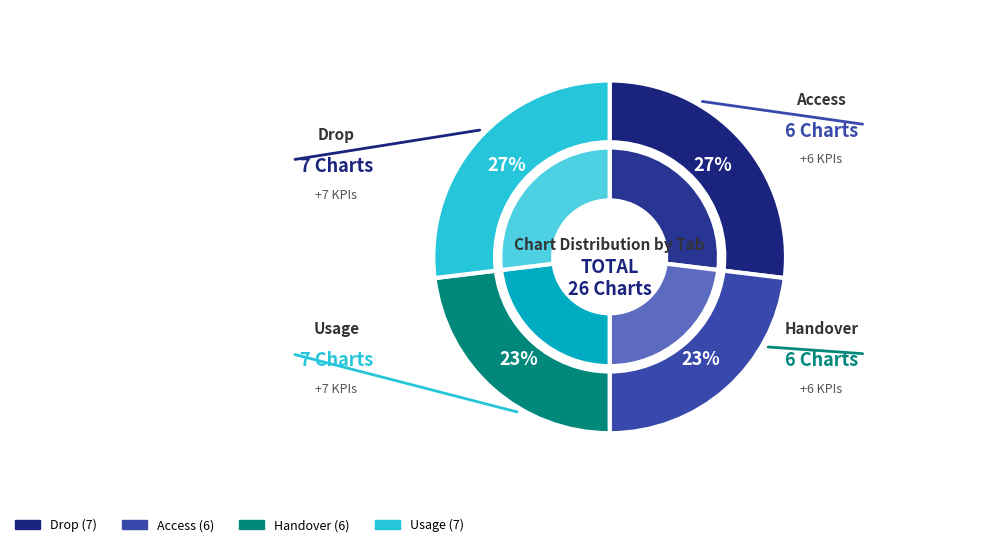

What is the smallest slice in the pie chart?

Access